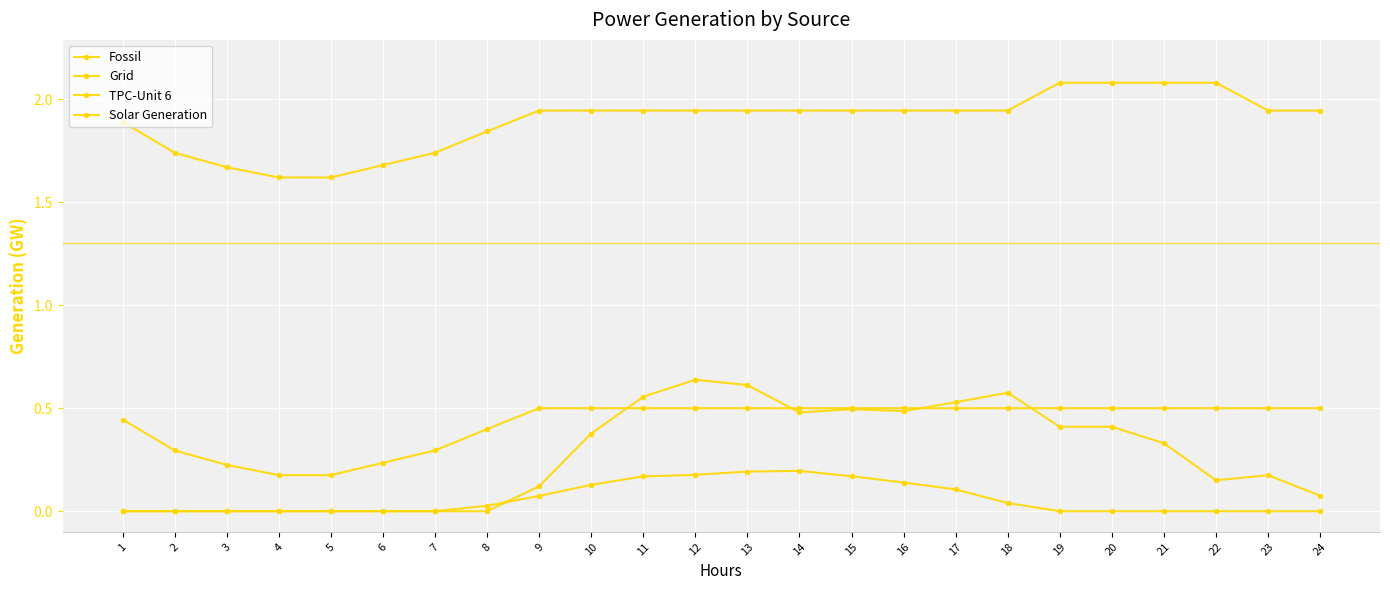

True or false: Fossil and Grid intersect in this chart.

False